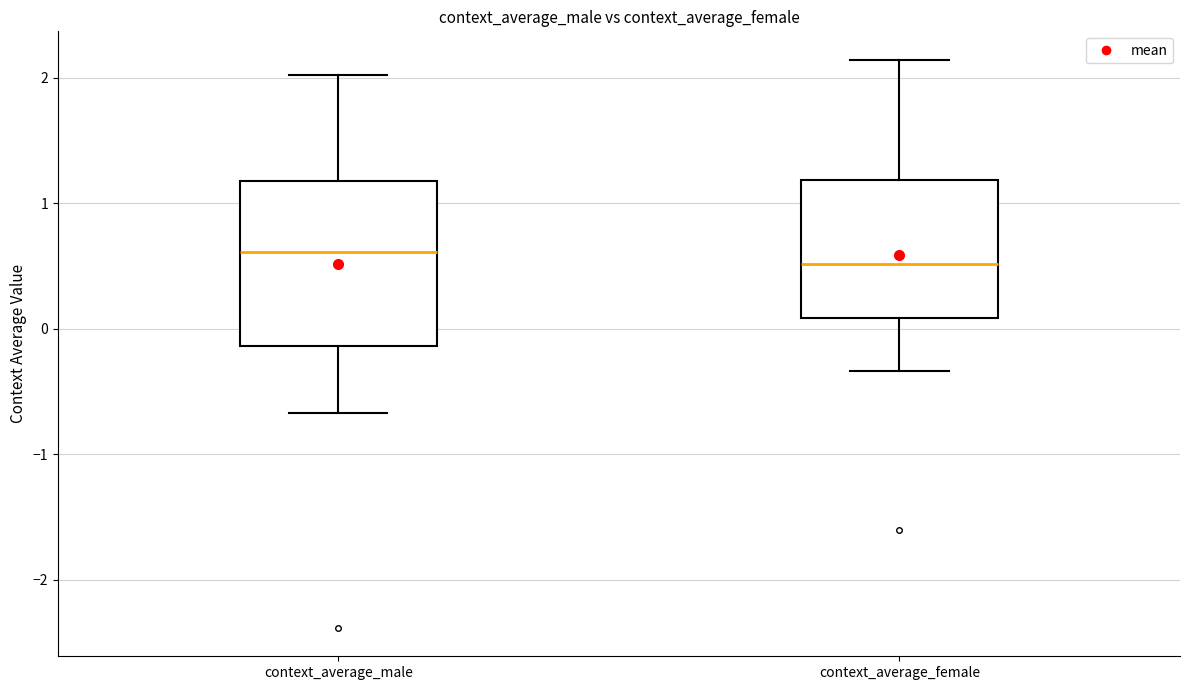

Where is the lower edge of the box for context_average_male on the y-axis? The values are not printed on the chart, so give them approximately, as read against the axis.

-0.1